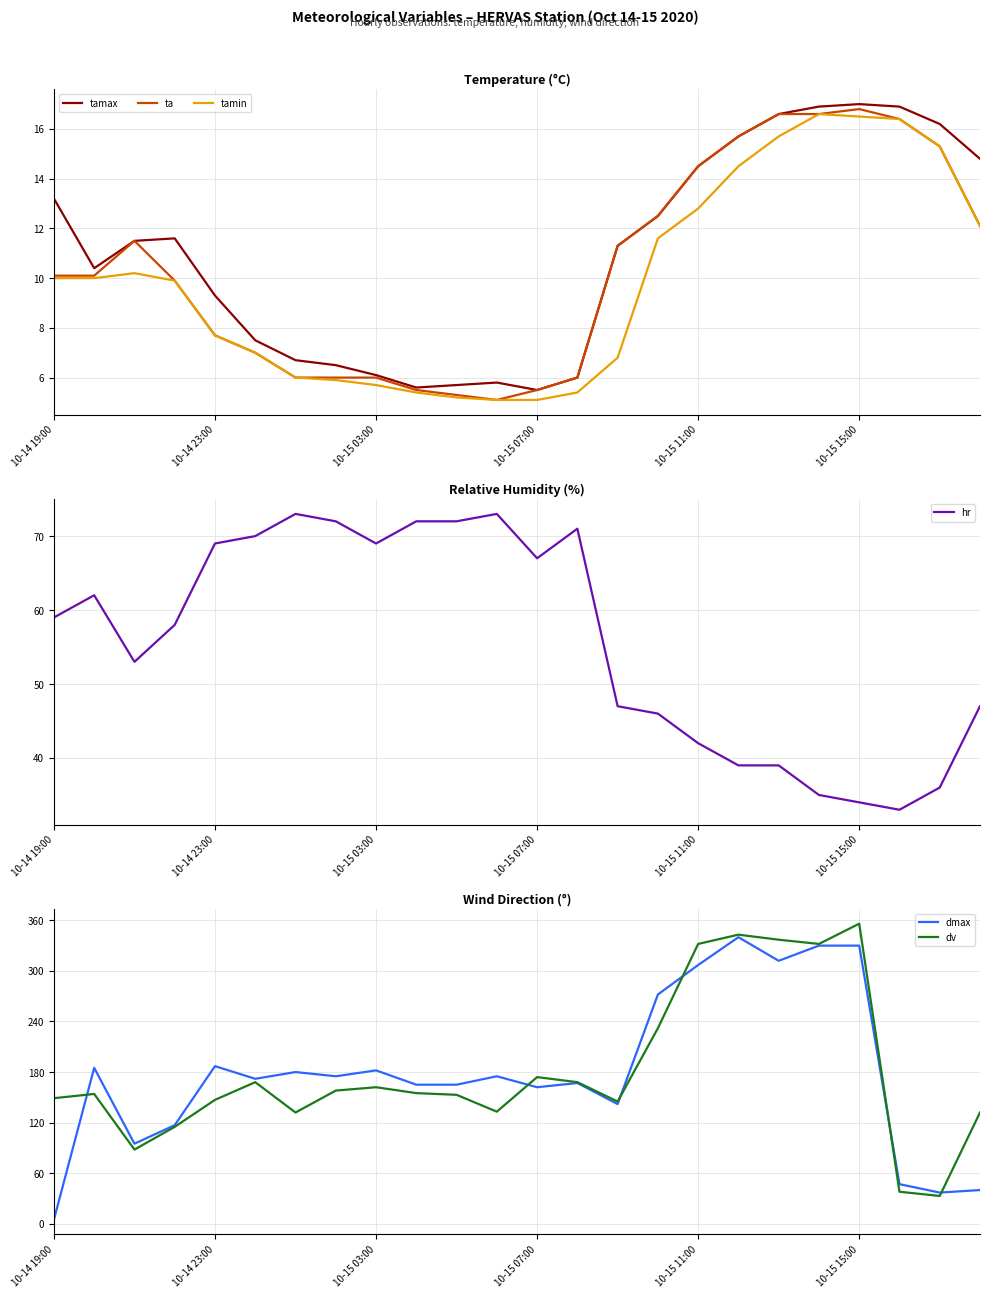

At which label is ta closest to 10?

10-14 19:00